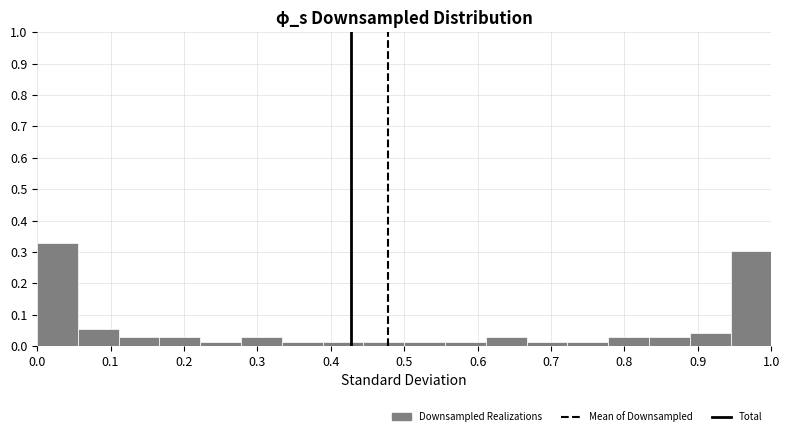

Reading left to right, transcribe this chart: for each bar, give the range it covers on the x-axis and its height. Neither the bar edges nor the heights are printed on the chart, so give them approximately, as read against the axes.

0.00 to 0.06: 0.33
0.06 to 0.11: 0.05
0.11 to 0.17: 0.03
0.17 to 0.22: 0.03
0.22 to 0.28: 0.01
0.28 to 0.33: 0.03
0.33 to 0.39: 0.01
0.39 to 0.44: 0.01
0.44 to 0.50: 0.01
0.50 to 0.56: 0.01
0.56 to 0.61: 0.01
0.61 to 0.67: 0.03
0.67 to 0.72: 0.01
0.72 to 0.78: 0.01
0.78 to 0.83: 0.03
0.83 to 0.89: 0.03
0.89 to 0.94: 0.04
0.94 to 1.00: 0.30